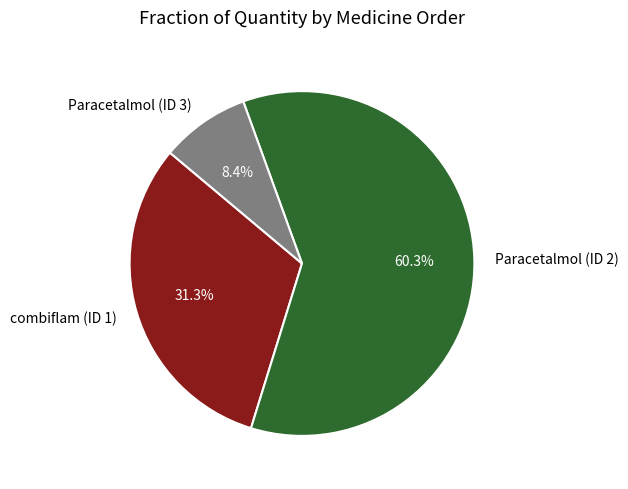

To the nearest percent, what is the difference between the Paracetalmol (ID 3) and Paracetalmol (ID 2) slice percentages?

52%